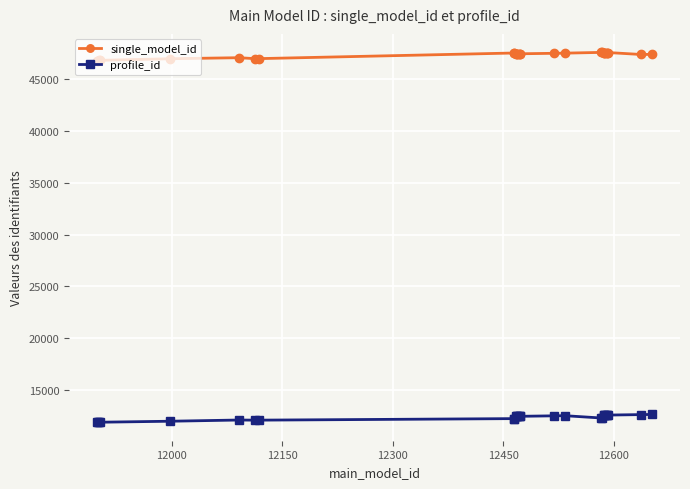

What is the difference between the second highest and minimum values in the profile_id series?

736.0